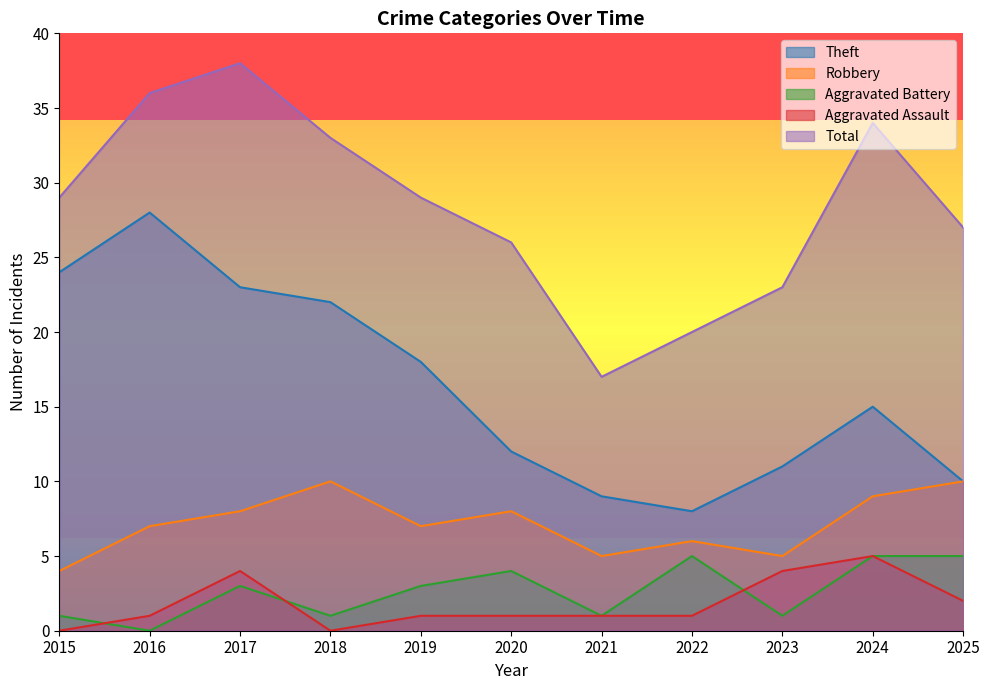

After their last crossing, which series has the higher values: Aggravated Battery or Aggravated Assault?

Aggravated Assault